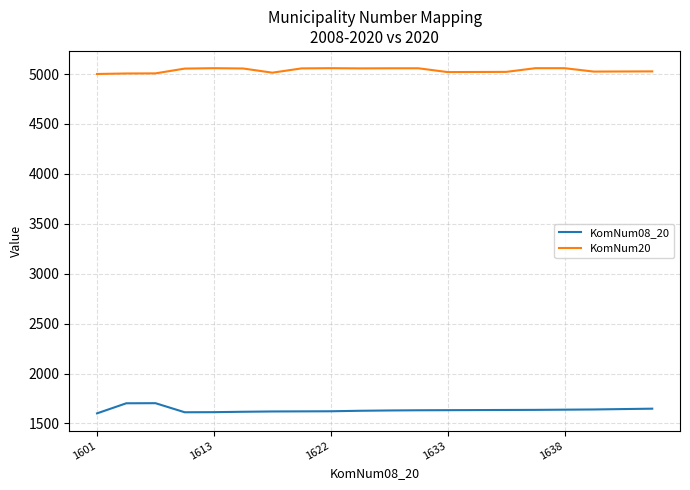

Rank the series by their average value, from lowest to highest.

KomNum08_20, KomNum20